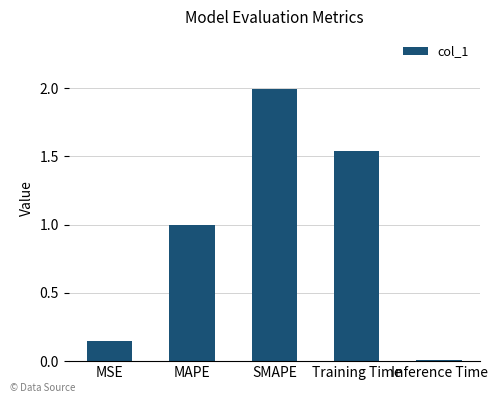

What is the maximum value shown in the chart?

2.0